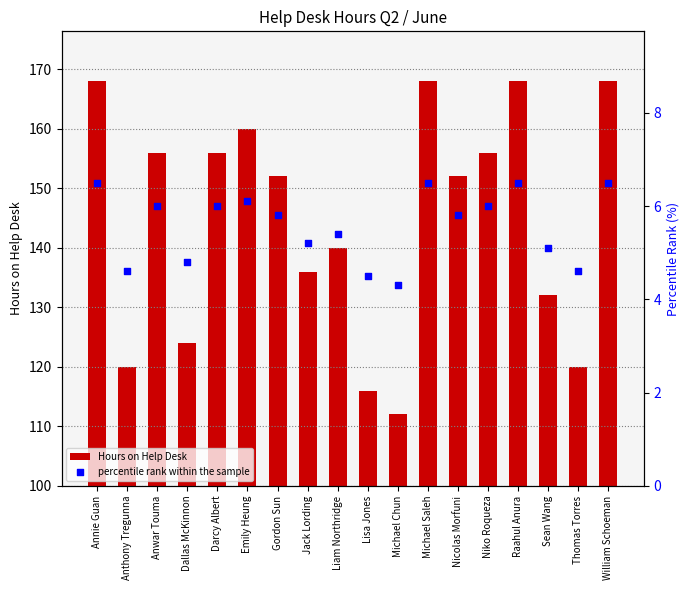

Is the value of percentile rank within the sample at William Schoeman greater than the value of Hours on Help Desk at Michael Chun?

No